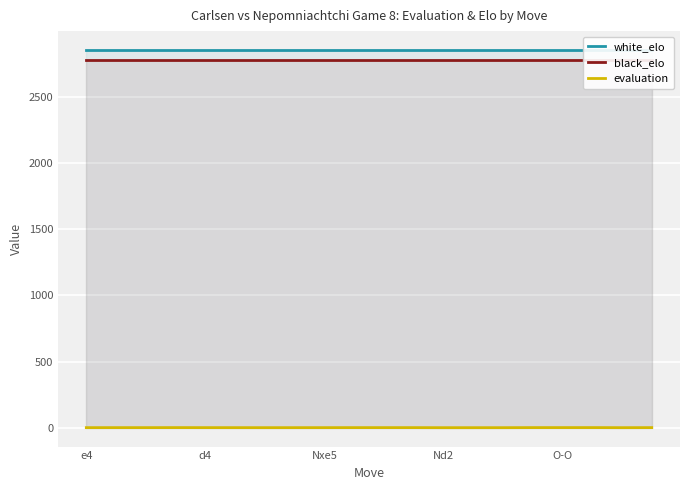

What is the value of the white_elo point at the 17th from the left?

2855.0